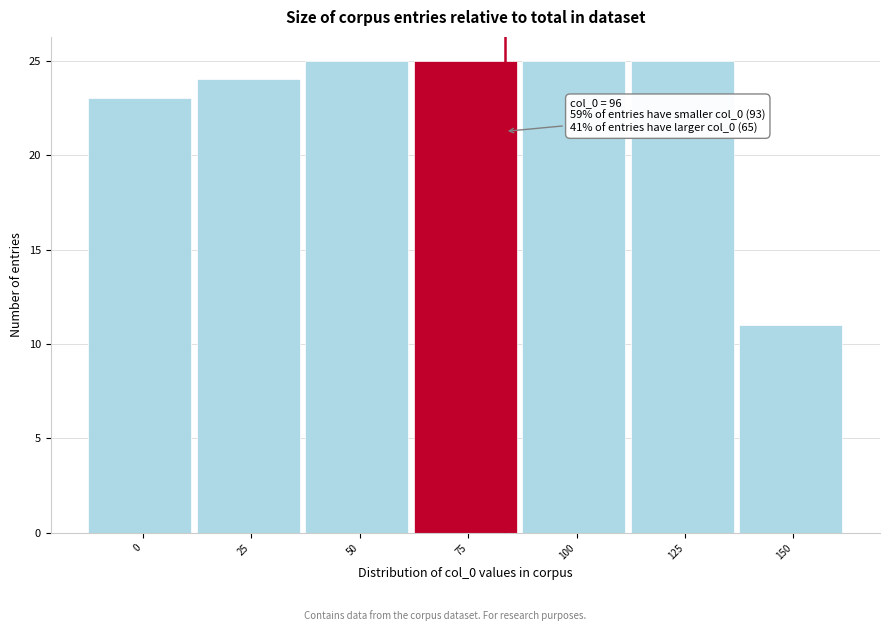

Reading right to left, list all the values displayed in this chart.

150=11	125=25	100=25	75=25	50=25	25=24	0=23